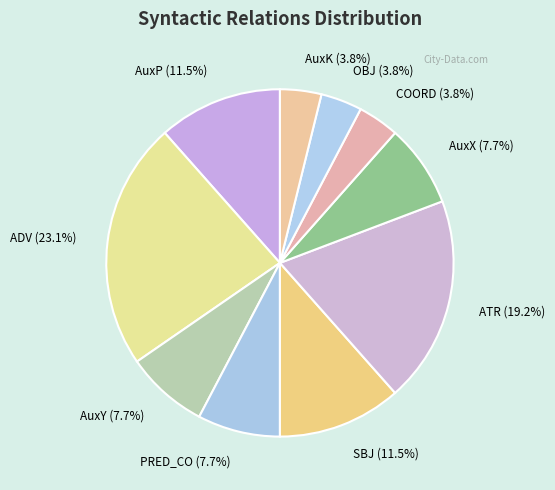

What portion of the pie excludes AuxK?

96.2%